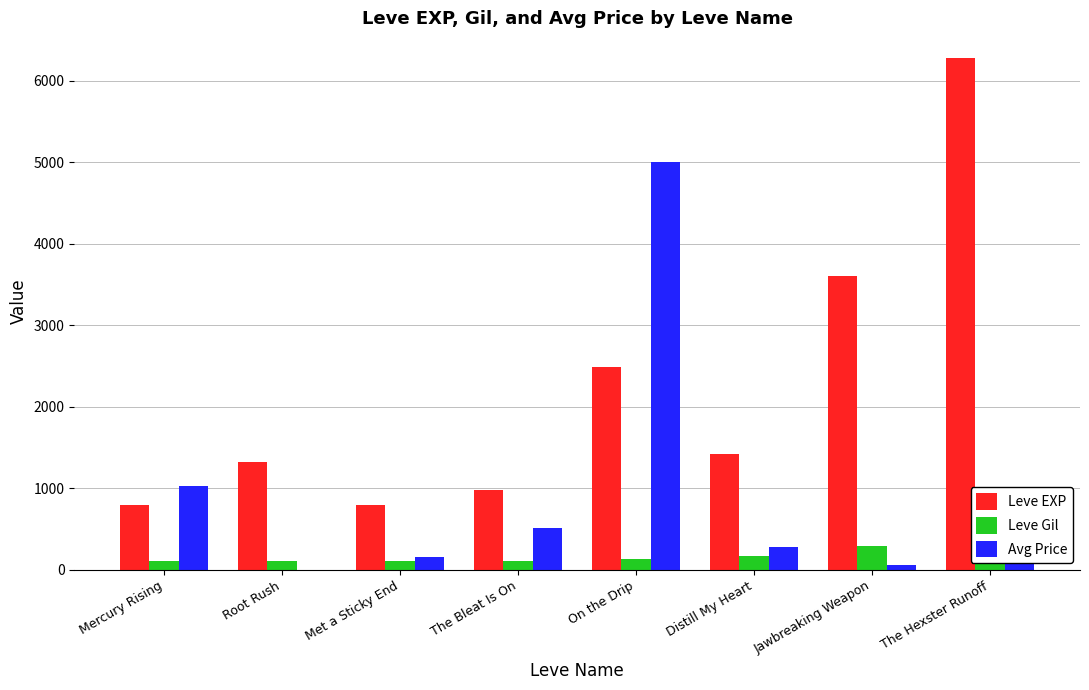

How many categories are shown in the chart?

8